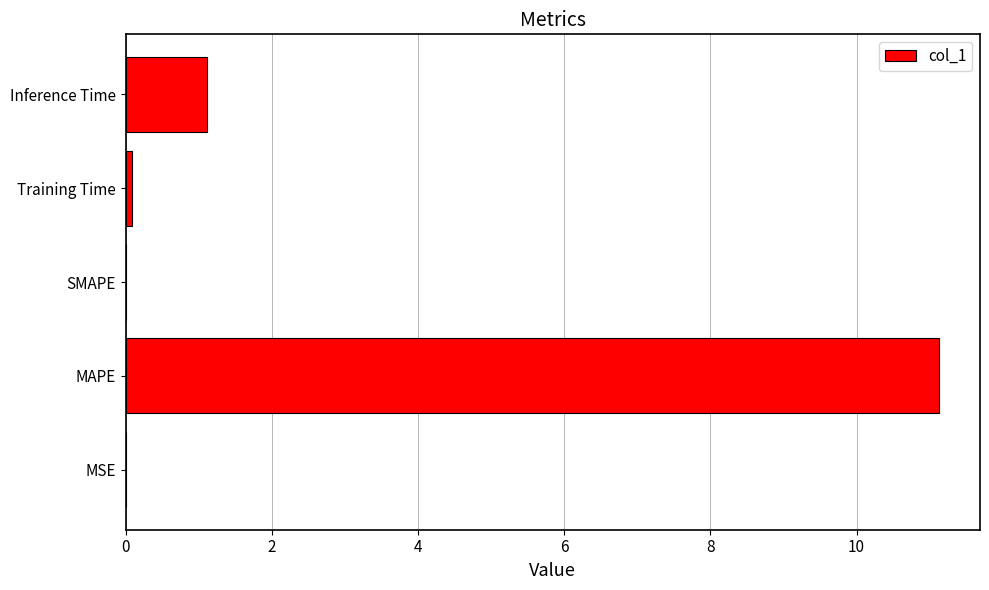

Between MAPE and MSE, which is larger?

MAPE